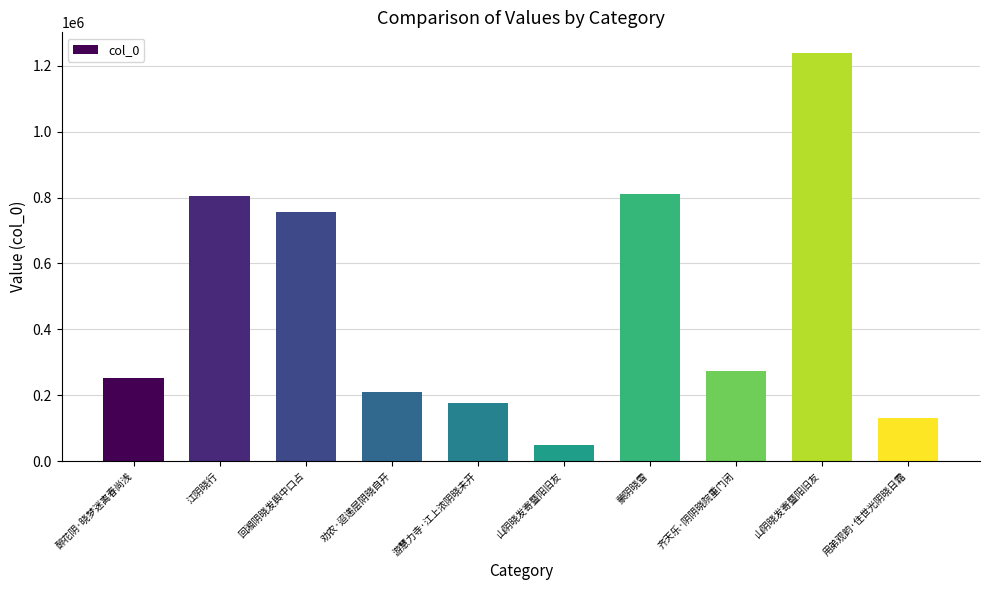

How many bars are there in total?

10